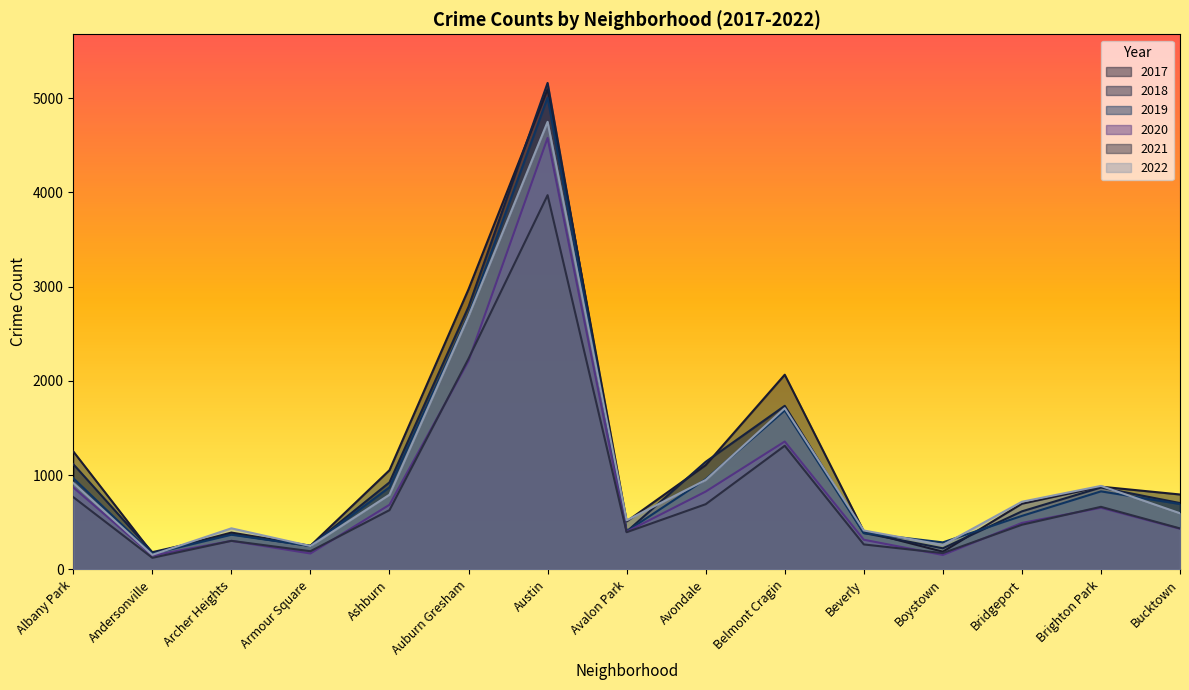

True or false: 2019 has a value of 259 at Avalon Park.

False